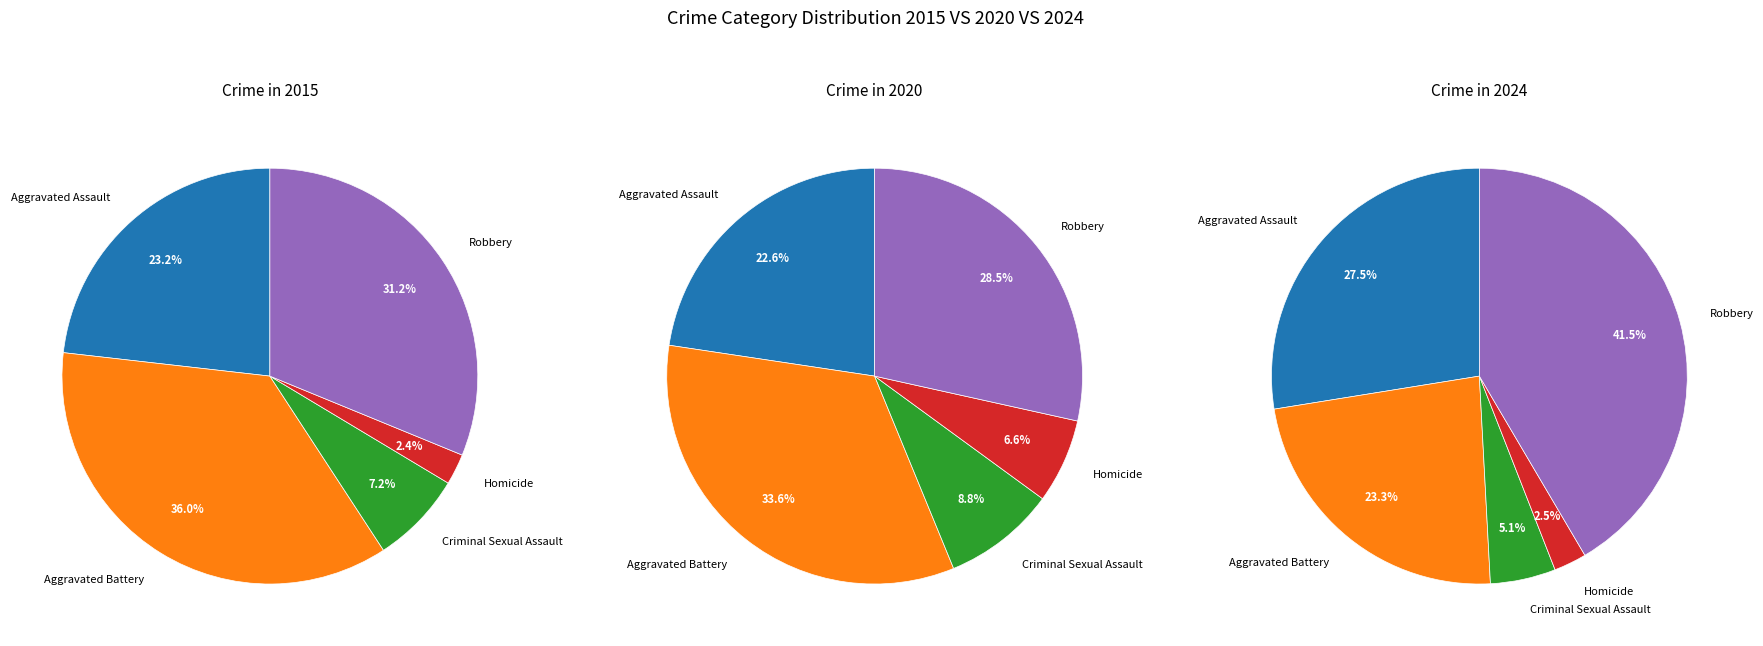

The Robbery slice represents 43% of the pie. True or false?

False